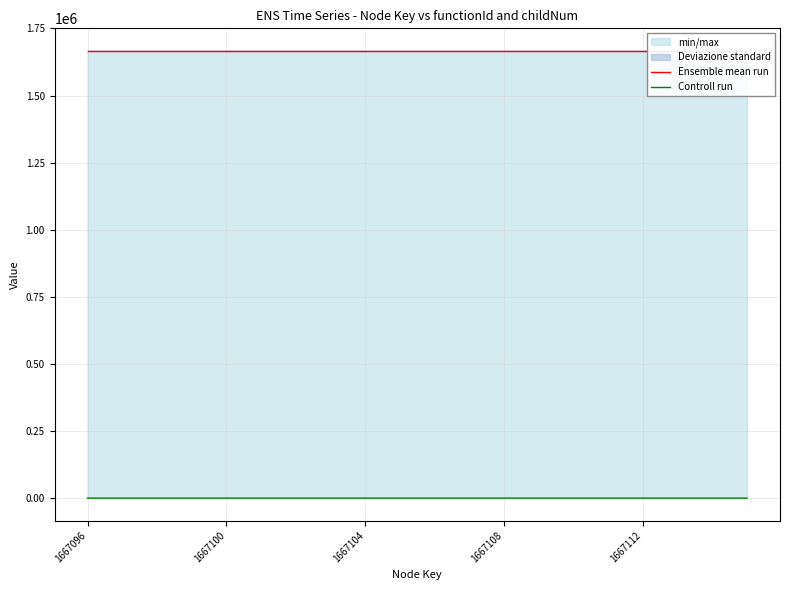

At which label is Ensemble mean run closest to 1667095?

1667096